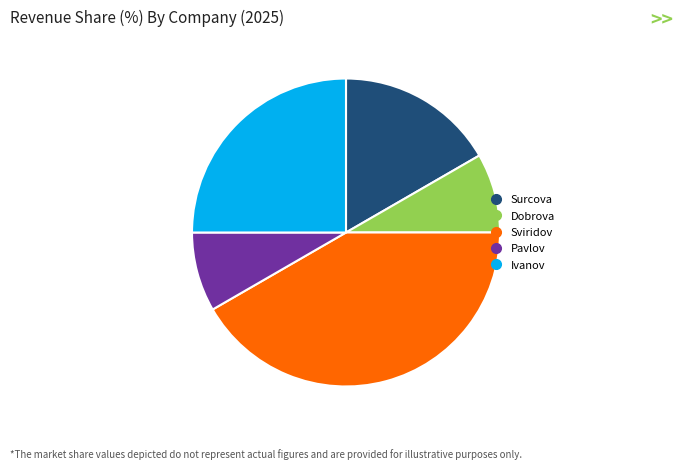

What is the ratio of the value at Sviridov to the value at Pavlov?

5.0